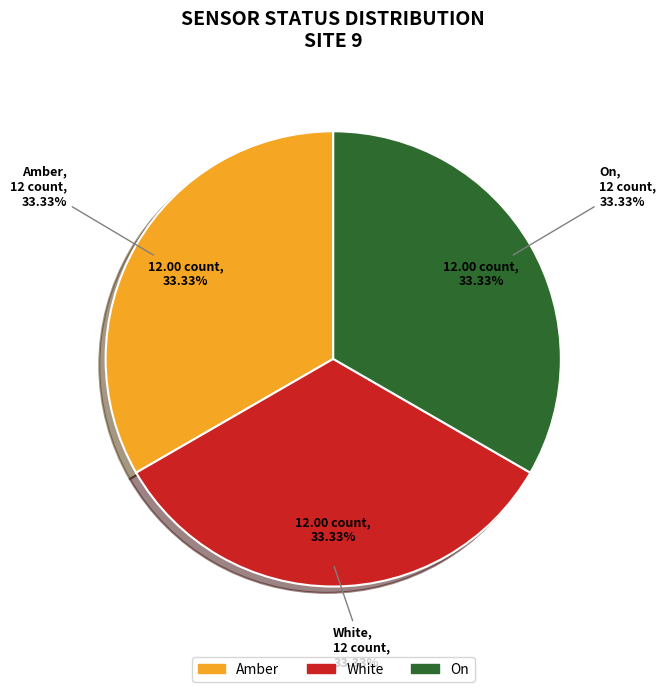

Is there any slice that represents more than half of the pie?

No